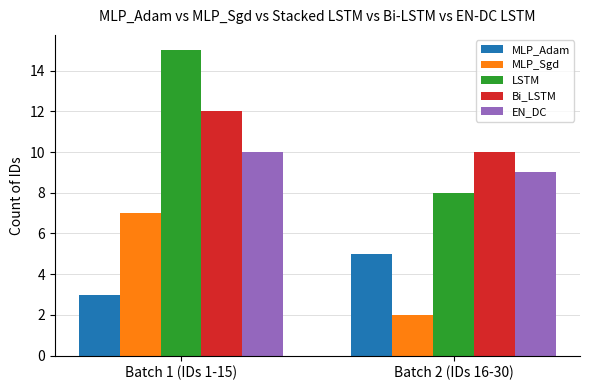

What is the minimum value for LSTM?

8